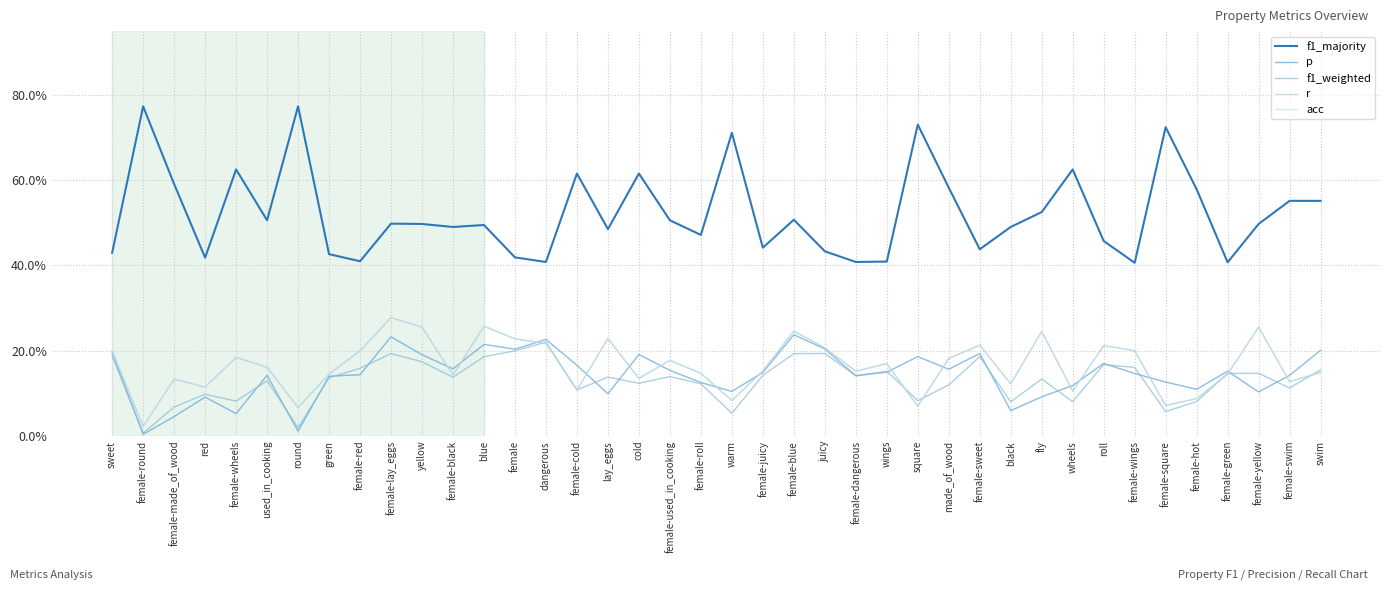

Which series has the largest range (max minus min)?

f1_majority